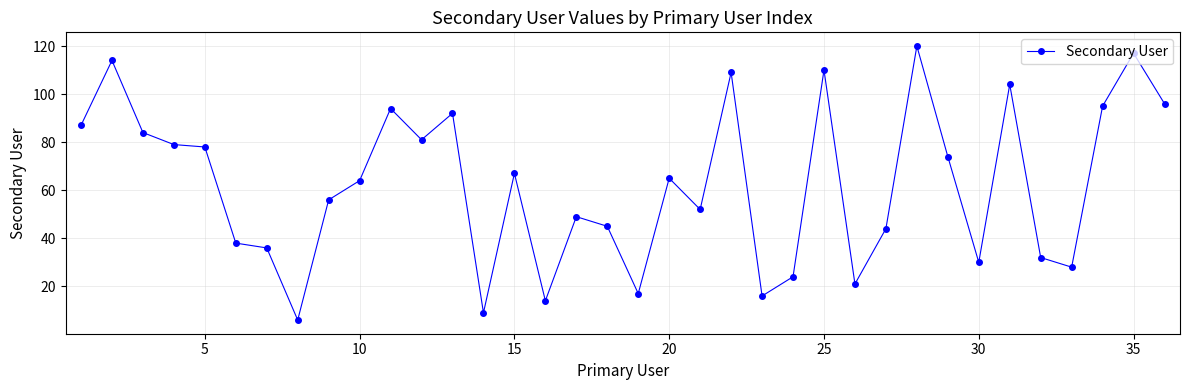

What is the minimum value shown in the chart?

6